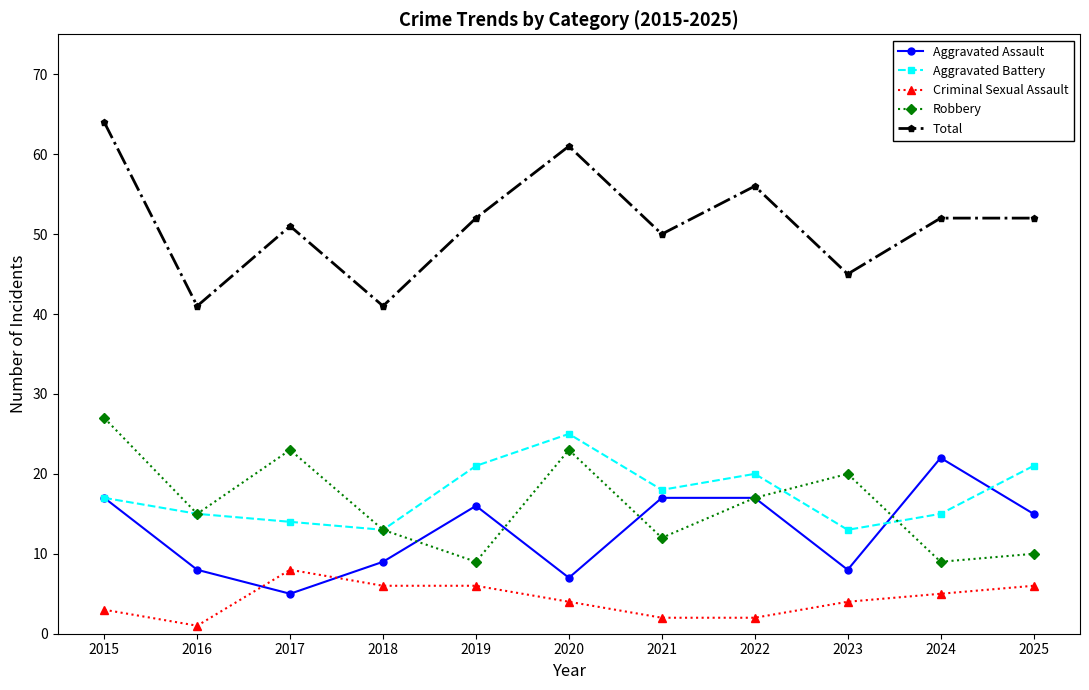

What is the minimum value shown in the chart?

1